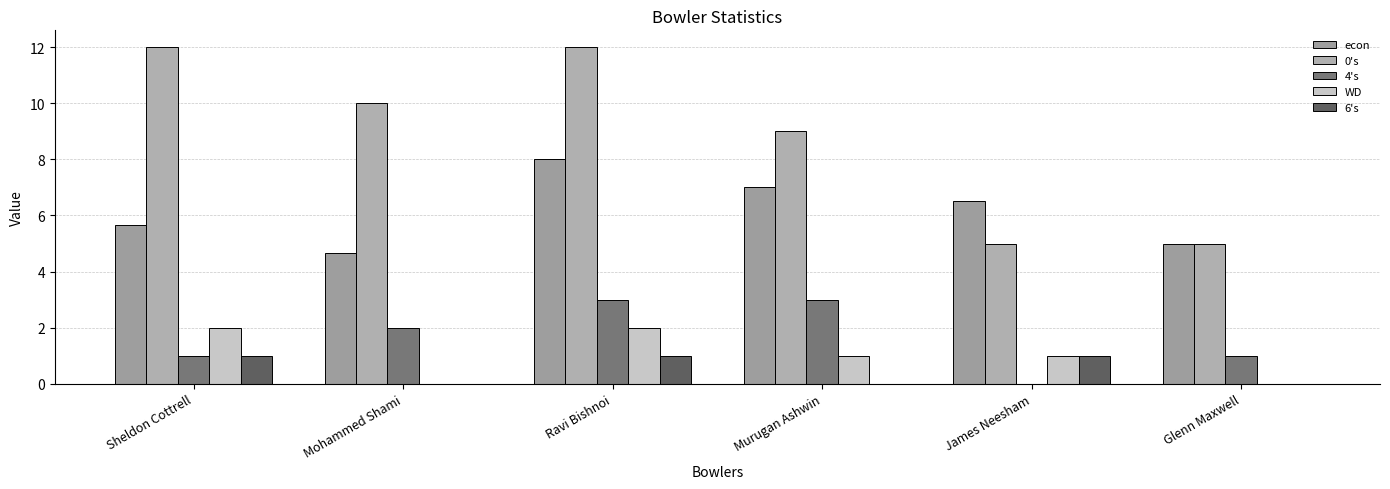

Reading left to right, what are all the values shown in this chart?

econ: Sheldon Cottrell=5.7	Mohammed Shami=4.7	Ravi Bishnoi=8.0	Murugan Ashwin=7.0	James Neesham=6.5	Glenn Maxwell=5.0
0's: Sheldon Cottrell=12.0	Mohammed Shami=10.0	Ravi Bishnoi=12.0	Murugan Ashwin=9.0	James Neesham=5.0	Glenn Maxwell=5.0
4's: Sheldon Cottrell=1.0	Mohammed Shami=2.0	Ravi Bishnoi=3.0	Murugan Ashwin=3.0	James Neesham=0.0	Glenn Maxwell=1.0
WD: Sheldon Cottrell=2.0	Mohammed Shami=0.0	Ravi Bishnoi=2.0	Murugan Ashwin=1.0	James Neesham=1.0	Glenn Maxwell=0.0
6's: Sheldon Cottrell=1.0	Mohammed Shami=0.0	Ravi Bishnoi=1.0	Murugan Ashwin=0.0	James Neesham=1.0	Glenn Maxwell=0.0